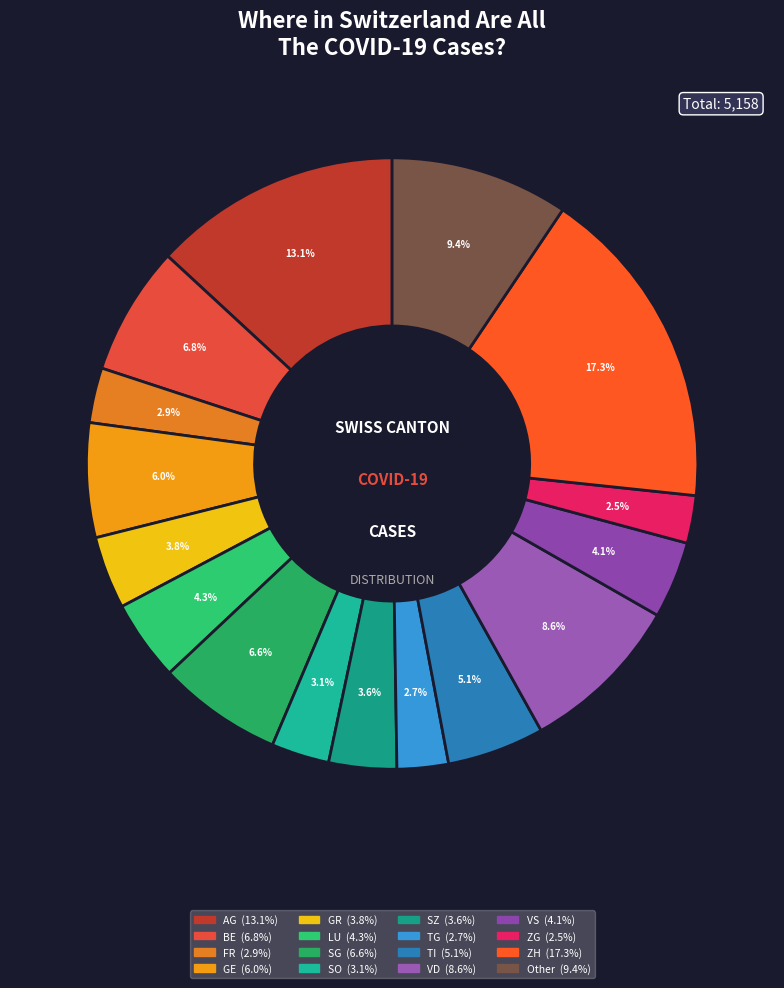

Count the number of slices in the pie.

16